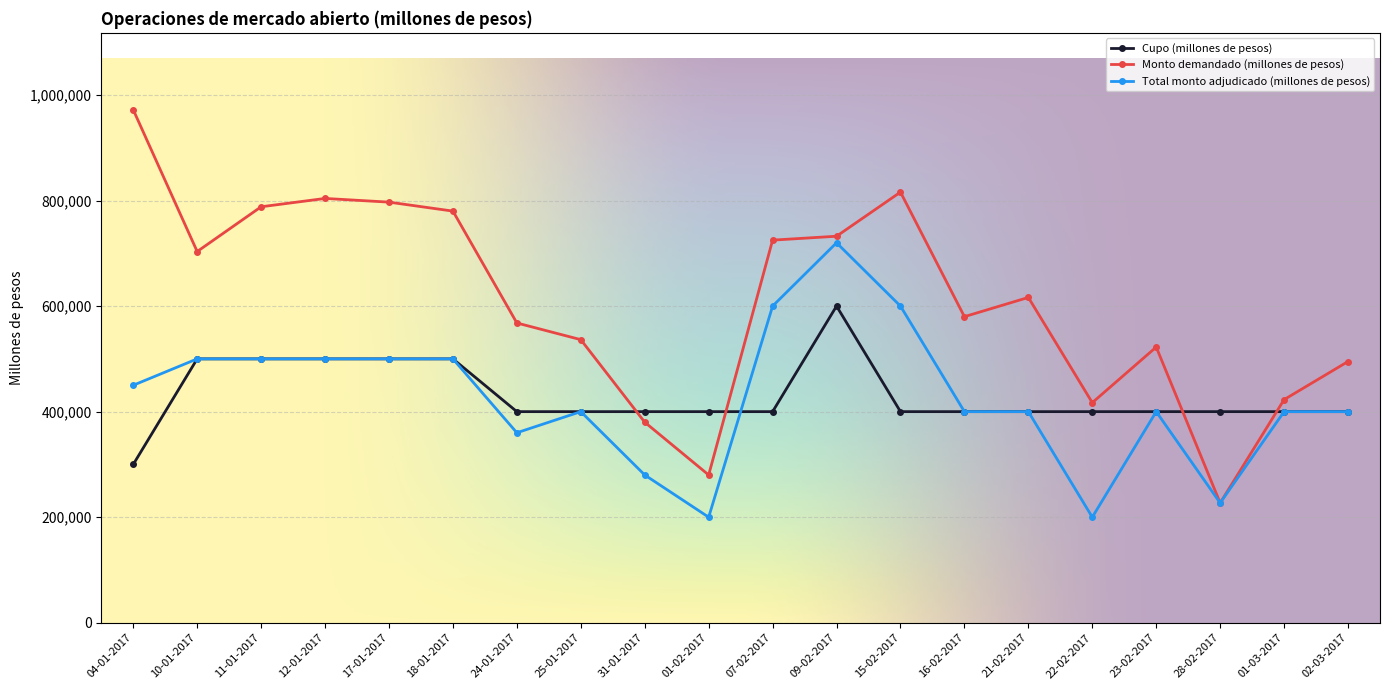

Which series ends up on top after the final intersection of Monto demandado (millones de pesos) and Cupo (millones de pesos)?

Monto demandado (millones de pesos)